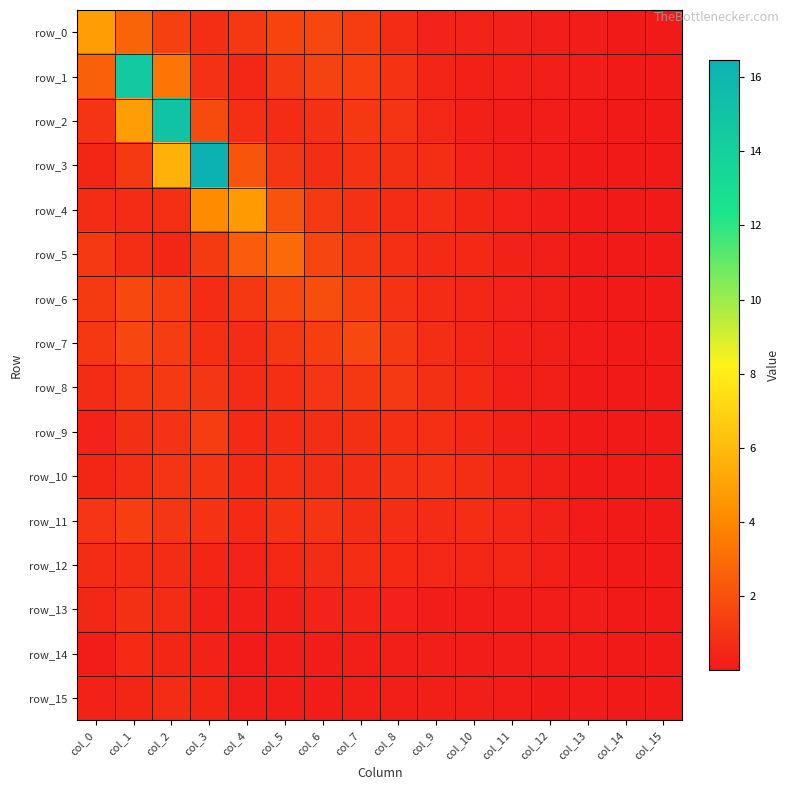

Reading left to right, what are all the values shown in this chart?

row_0: col_0=4.9	col_1=2.7	col_2=1.4	col_3=0.8	col_4=1.1	col_5=1.6	col_6=1.6	col_7=1.3	col_8=0.7	col_9=0.4	col_10=0.4	col_11=0.3	col_12=0.2	col_13=0.1	col_14=0.1	col_15=0.0
row_1: col_0=2.5	col_1=14.6	col_2=3.3	col_3=0.9	col_4=0.5	col_5=1.2	col_6=1.5	col_7=1.4	col_8=0.9	col_9=0.4	col_10=0.3	col_11=0.3	col_12=0.2	col_13=0.1	col_14=0.1	col_15=0.0
row_2: col_0=1.0	col_1=4.8	col_2=15.1	col_3=1.8	col_4=0.8	col_5=0.7	col_6=0.9	col_7=1.1	col_8=1.0	col_9=0.6	col_10=0.3	col_11=0.2	col_12=0.1	col_13=0.1	col_14=0.1	col_15=0.0
row_3: col_0=0.5	col_1=1.2	col_2=5.6	col_3=16.4	col_4=2.2	col_5=1.1	col_6=0.7	col_7=0.9	col_8=0.9	col_9=0.7	col_10=0.4	col_11=0.2	col_12=0.1	col_13=0.1	col_14=0.0	col_15=0.0
row_4: col_0=0.7	col_1=0.7	col_2=0.8	col_3=4.1	col_4=4.7	col_5=2.1	col_6=1.2	col_7=0.9	col_8=0.7	col_9=0.7	col_10=0.5	col_11=0.3	col_12=0.2	col_13=0.0	col_14=0.0	col_15=0.0
row_5: col_0=1.2	col_1=0.7	col_2=0.5	col_3=1.2	col_4=2.4	col_5=2.9	col_6=1.6	col_7=1.1	col_8=0.8	col_9=0.6	col_10=0.6	col_11=0.4	col_12=0.2	col_13=0.0	col_14=0.0	col_15=0.0
row_6: col_0=1.2	col_1=1.7	col_2=1.3	col_3=0.7	col_4=1.1	col_5=1.7	col_6=1.9	col_7=1.4	col_8=0.9	col_9=0.7	col_10=0.5	col_11=0.4	col_12=0.3	col_13=0.1	col_14=0.0	col_15=0.0
row_7: col_0=1.1	col_1=1.7	col_2=1.3	col_3=0.8	col_4=0.7	col_5=1.1	col_6=1.3	col_7=1.7	col_8=1.2	col_9=0.7	col_10=0.6	col_11=0.3	col_12=0.2	col_13=0.1	col_14=0.0	col_15=0.0
row_8: col_0=0.7	col_1=1.1	col_2=1.2	col_3=1.1	col_4=0.7	col_5=0.8	col_6=1.0	col_7=1.1	col_8=1.2	col_9=0.8	col_10=0.6	col_11=0.3	col_12=0.2	col_13=0.1	col_14=0.0	col_15=0.0
row_9: col_0=0.4	col_1=0.9	col_2=0.9	col_3=1.3	col_4=0.6	col_5=0.7	col_6=0.8	col_7=0.9	col_8=0.8	col_9=0.8	col_10=0.6	col_11=0.3	col_12=0.2	col_13=0.0	col_14=0.0	col_15=0.0
row_10: col_0=0.5	col_1=0.8	col_2=1.0	col_3=1.0	col_4=0.6	col_5=0.8	col_6=0.8	col_7=0.7	col_8=0.9	col_9=0.9	col_10=0.8	col_11=0.5	col_12=0.2	col_13=0.0	col_14=0.0	col_15=0.0
row_11: col_0=1.0	col_1=1.3	col_2=1.1	col_3=0.9	col_4=0.6	col_5=0.9	col_6=1.0	col_7=0.7	col_8=0.8	col_9=0.7	col_10=0.7	col_11=0.6	col_12=0.3	col_13=0.1	col_14=0.0	col_15=0.0
row_12: col_0=0.7	col_1=0.8	col_2=0.7	col_3=0.5	col_4=0.4	col_5=0.6	col_6=0.7	col_7=0.7	col_8=0.6	col_9=0.6	col_10=0.5	col_11=0.5	col_12=0.3	col_13=0.1	col_14=0.0	col_15=0.0
row_13: col_0=0.5	col_1=0.9	col_2=0.7	col_3=0.3	col_4=0.2	col_5=0.3	col_6=0.4	col_7=0.4	col_8=0.3	col_9=0.2	col_10=0.2	col_11=0.2	col_12=0.1	col_13=0.1	col_14=0.1	col_15=0.0
row_14: col_0=0.2	col_1=0.6	col_2=0.5	col_3=0.4	col_4=0.1	col_5=0.2	col_6=0.1	col_7=0.3	col_8=0.2	col_9=0.2	col_10=0.2	col_11=0.1	col_12=0.1	col_13=0.1	col_14=0.1	col_15=0.1
row_15: col_0=0.4	col_1=0.5	col_2=0.7	col_3=0.5	col_4=0.1	col_5=0.1	col_6=0.2	col_7=0.3	col_8=0.2	col_9=0.2	col_10=0.2	col_11=0.2	col_12=0.1	col_13=0.1	col_14=0.1	col_15=0.0